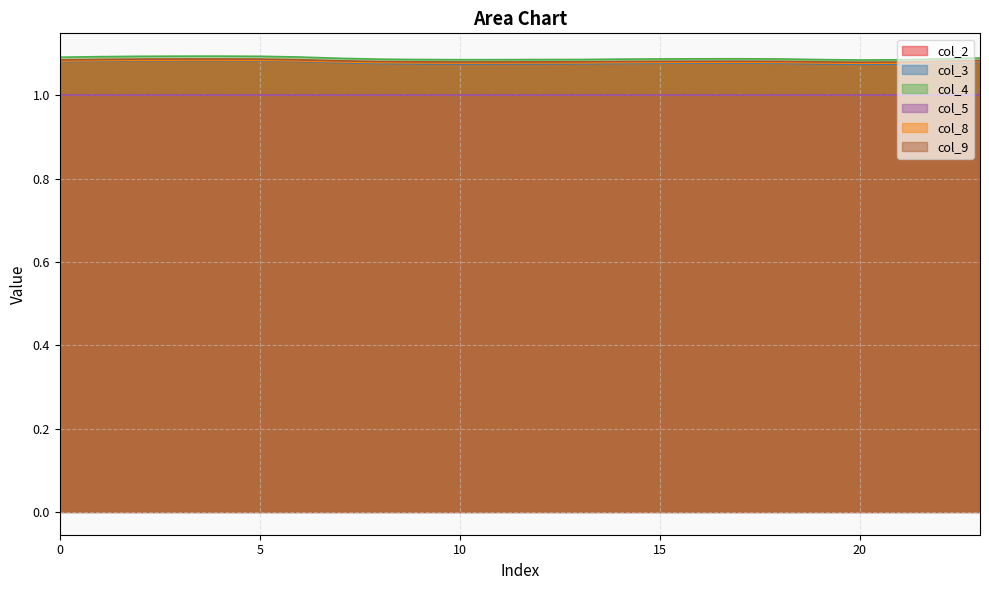

What is the lowest value of the col_8 series?

1.1